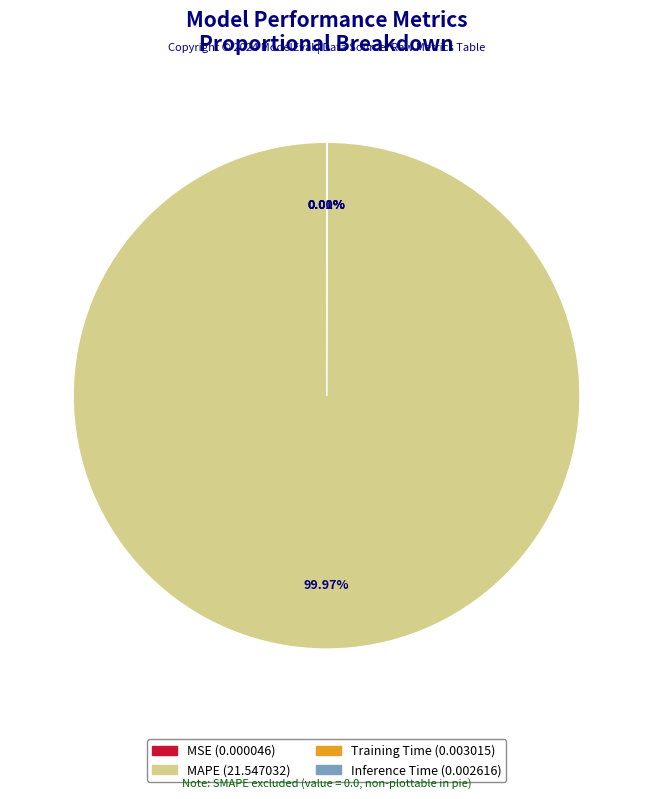

Is there any slice that represents more than half of the pie?

Yes